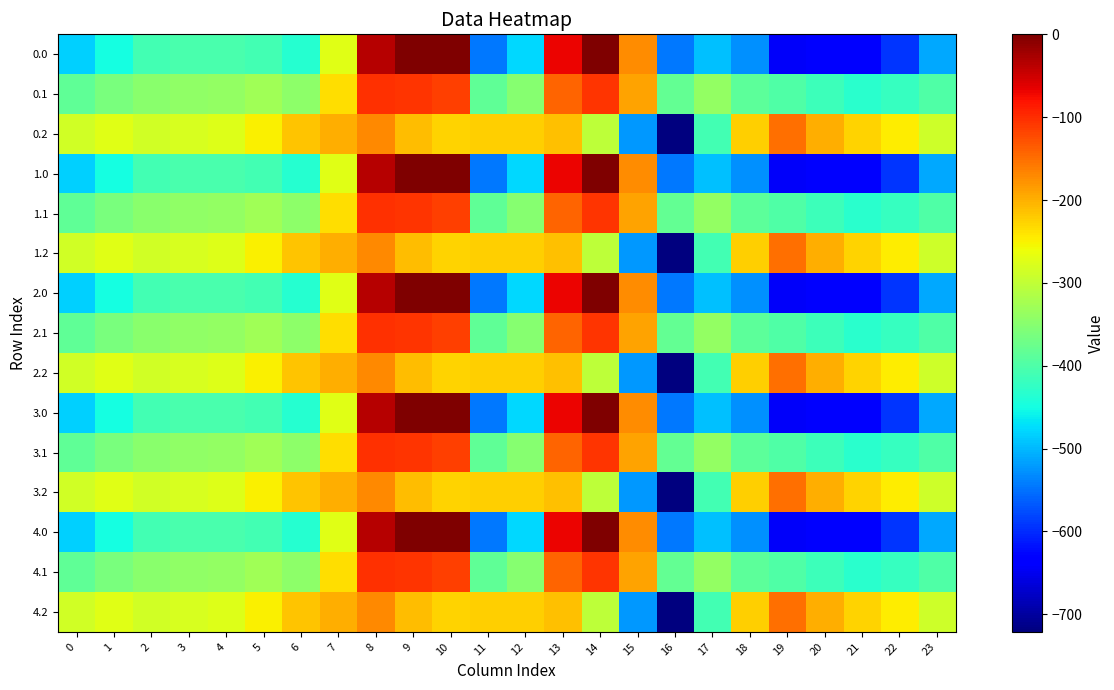

At 21, list the series in order from smallest to largest.

0.0, 1.0, 2.0, 3.0, 4.0, 0.1, 1.1, 2.1, 3.1, 4.1, 0.2, 1.2, 2.2, 3.2, 4.2